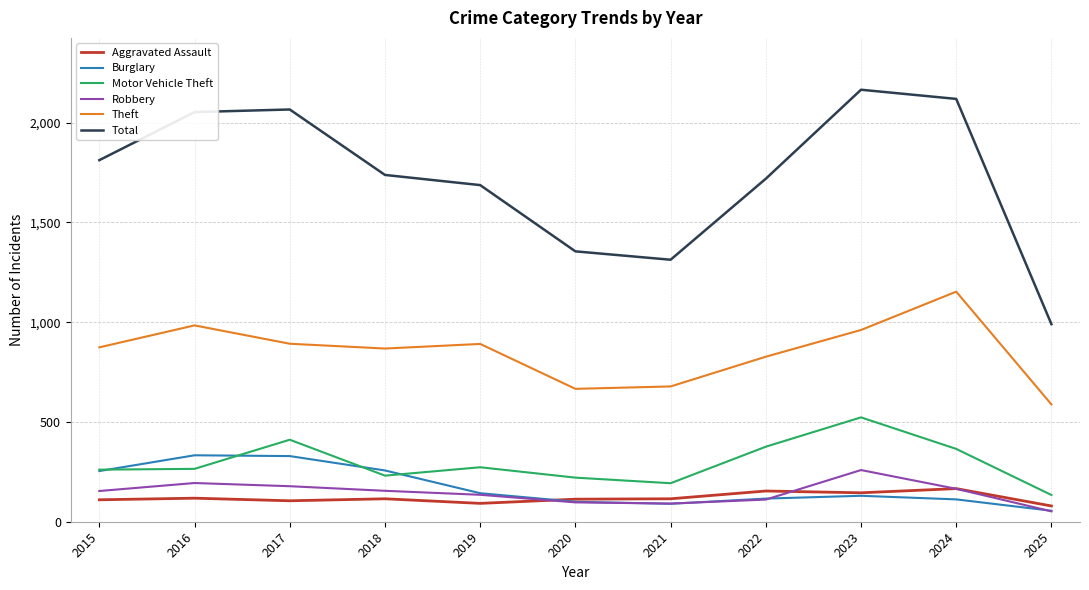

How many categories are shown in the chart?

11